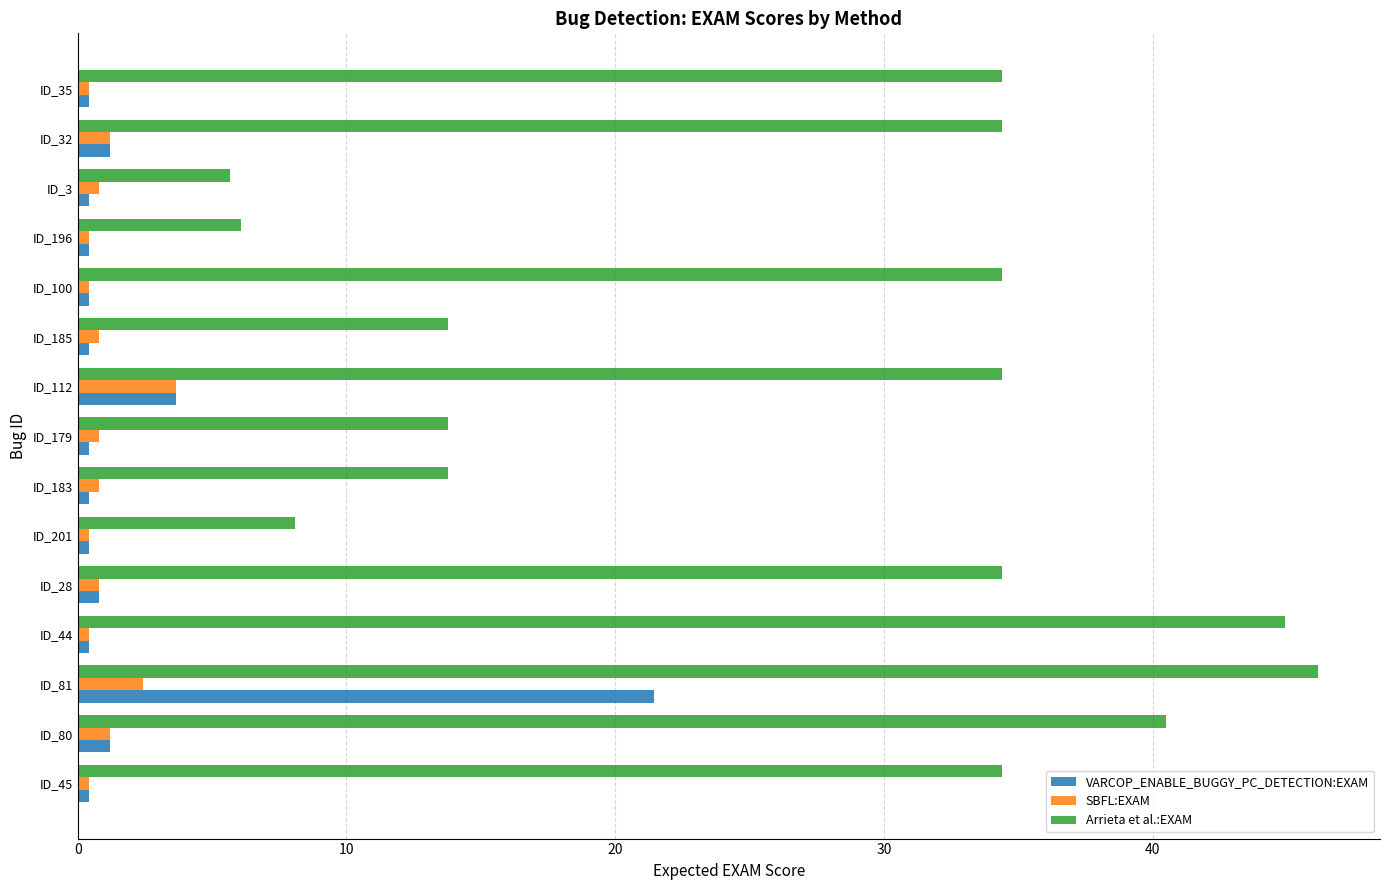

What is the average value of the VARCOP_ENABLE_BUGGY_PC_DETECTION:EXAM series?

2.2